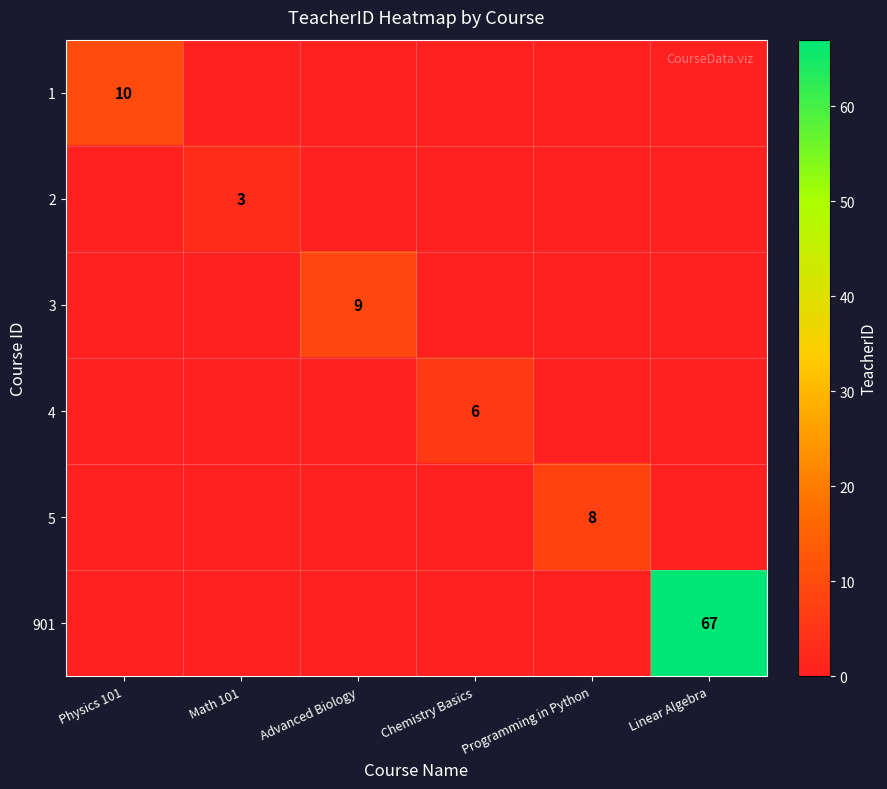

How many data points in 1 are above 0?

1